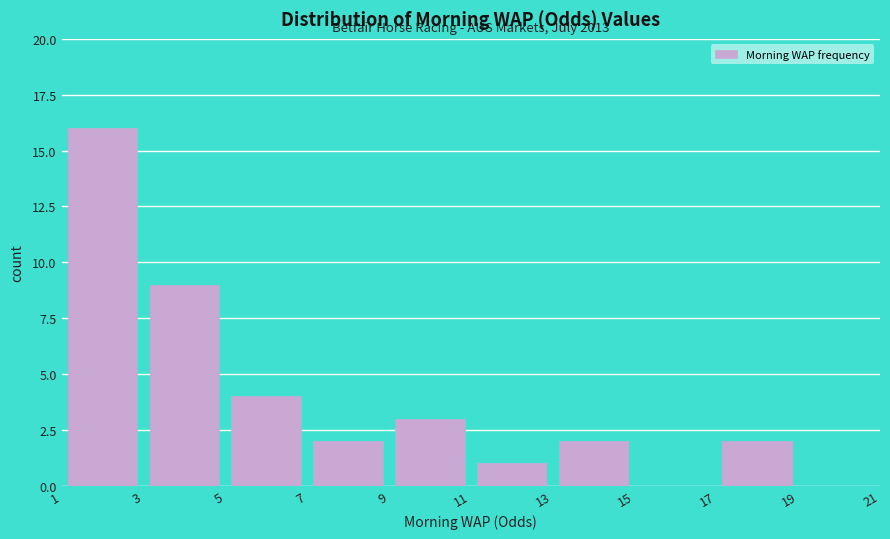

Over which range of the x-axis is the bar tallest?

1 to 3